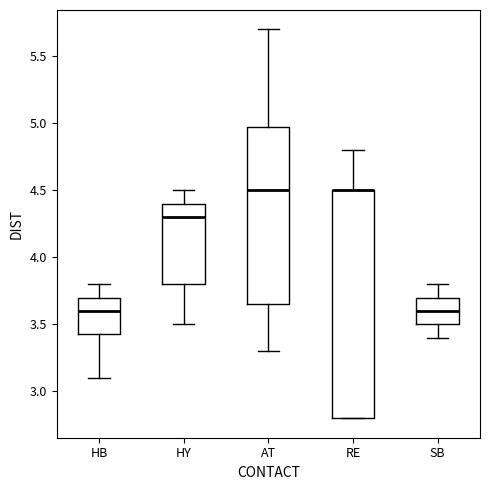

Comparing the boxes themselves (not the whiskers), which one is the tallest?

RE